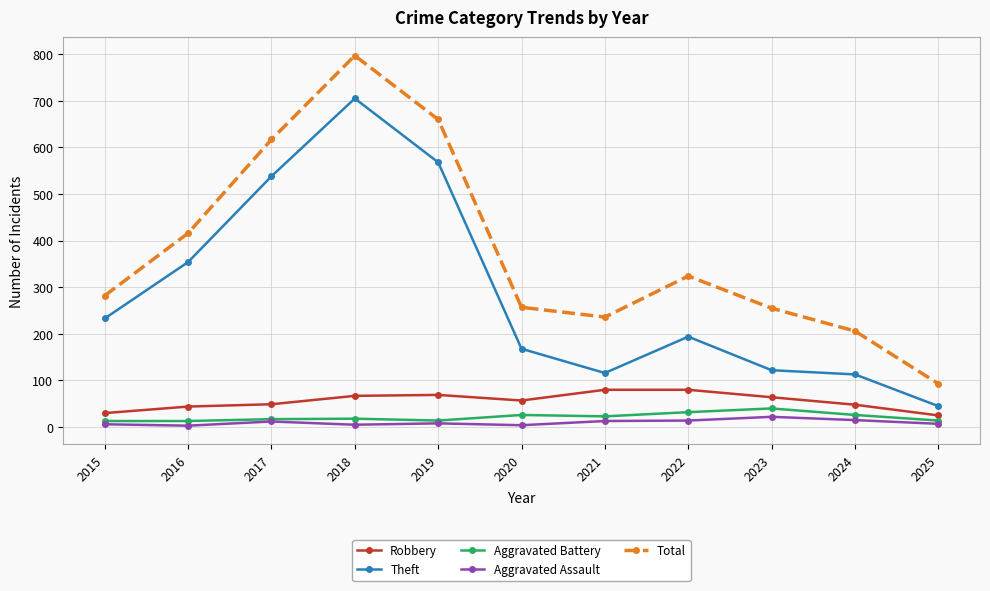

How many lines are shown in the chart?

5